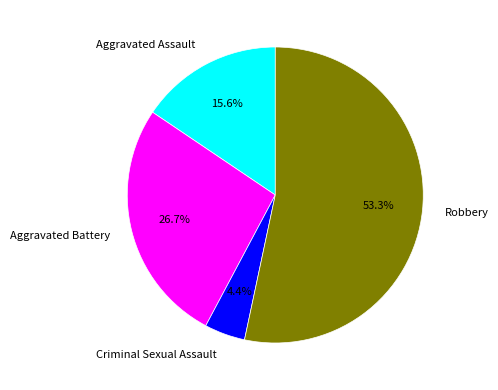

Rank the categories by value from highest to lowest.

Robbery, Aggravated Battery, Aggravated Assault, Criminal Sexual Assault